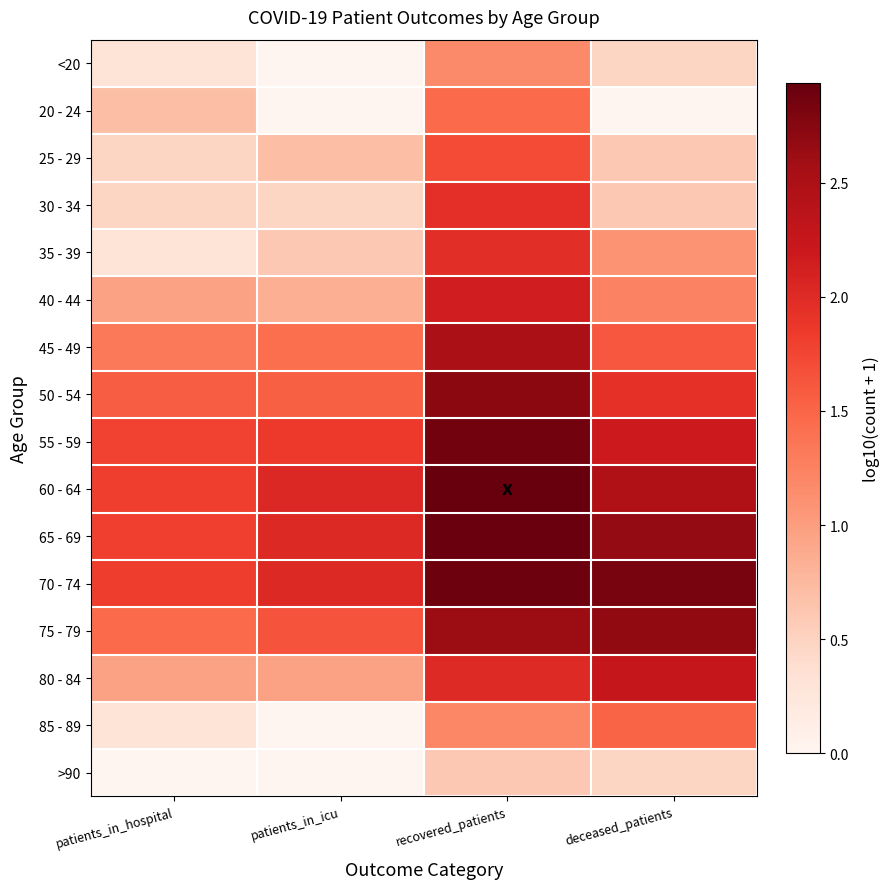

Which category has the highest value across all series?

recovered_patients